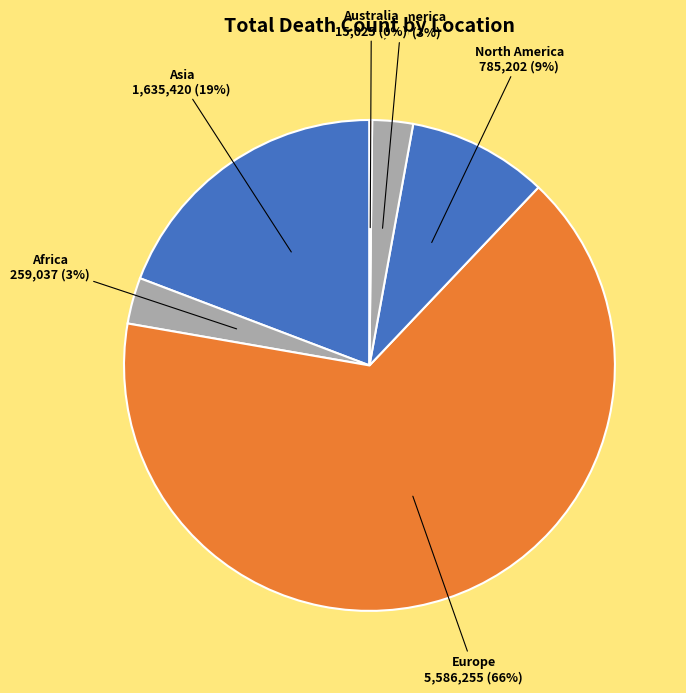

Is the sum of Europe and Africa greater than half?

Yes